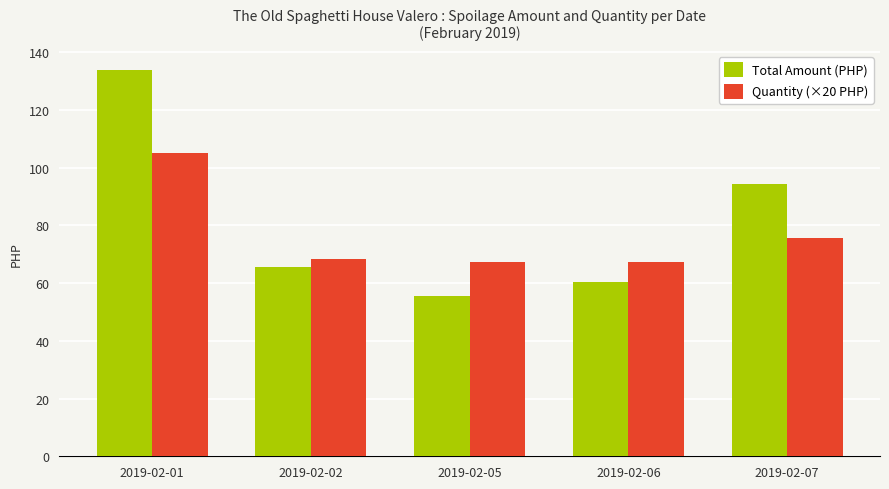

How many bars are there in total?

10